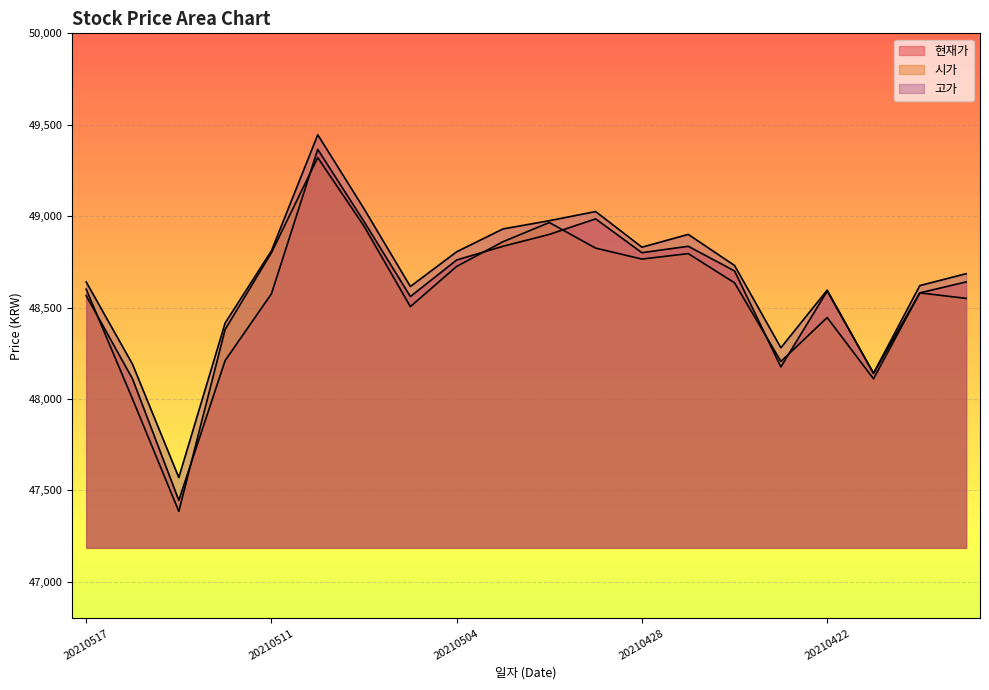

Reading right to left, extract all data points from this chart.

현재가: 48640	48580	48140	48590	48175	48700	48835	48800	48985	48900	48835	48760	48560	48970	49365	48575	48210	47445	48110	48565
시가: 48550	48580	48110	48445	48205	48635	48795	48765	48825	48965	48860	48725	48505	48945	49320	48800	48380	47385	48000	48600
고가: 48685	48620	48140	48595	48280	48730	48900	48830	49025	48975	48930	48805	48615	49040	49445	48810	48415	47570	48190	48640